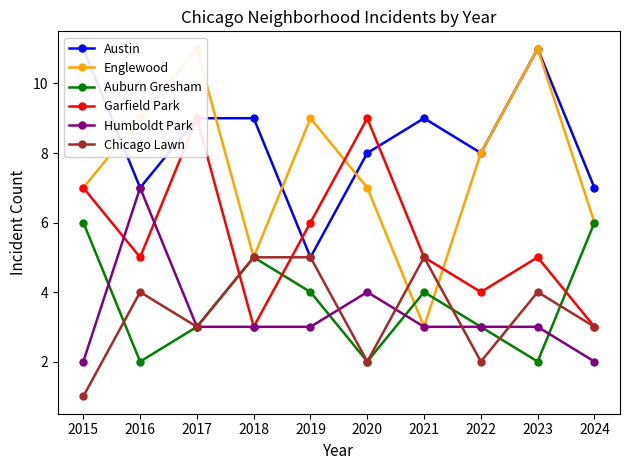

What is the approximate value of Englewood at 2022?

8